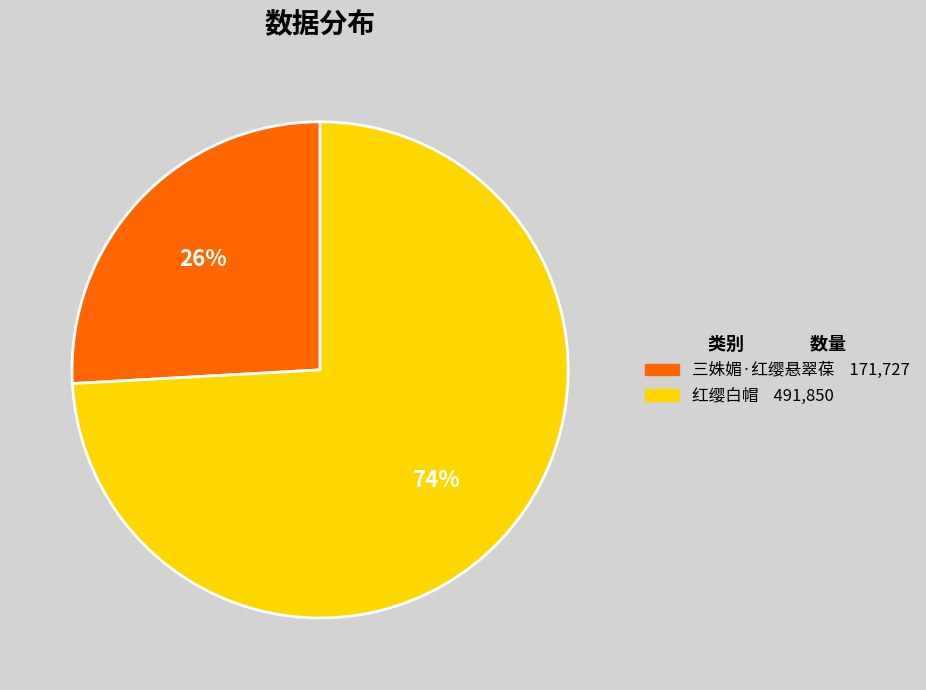

Do 红缨白帽 and 三姝媚·红缨悬翠葆 together represent more than half of the pie?

Yes